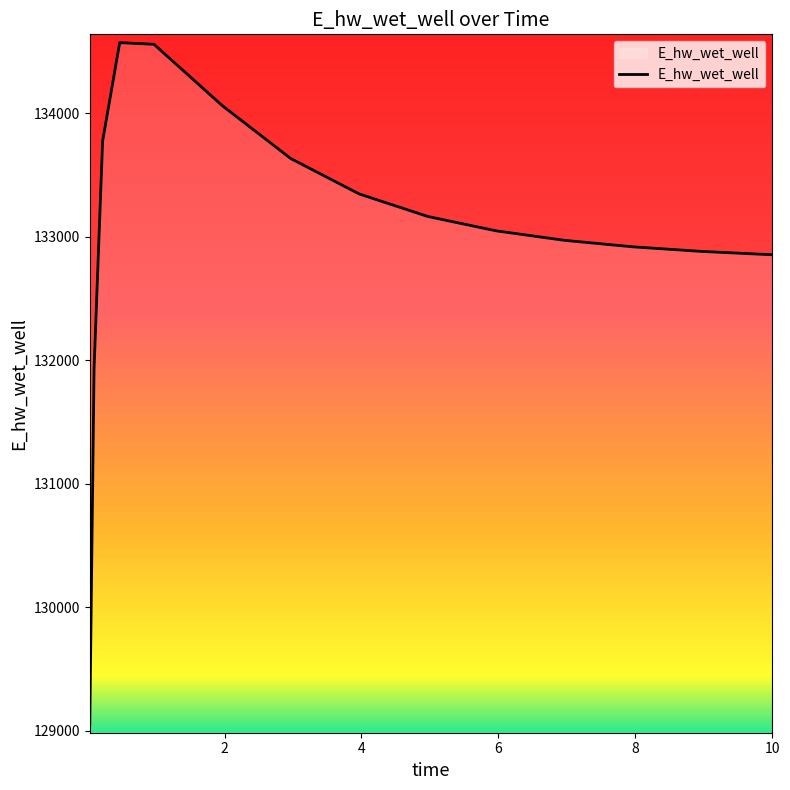

What is the average value?

133042.5